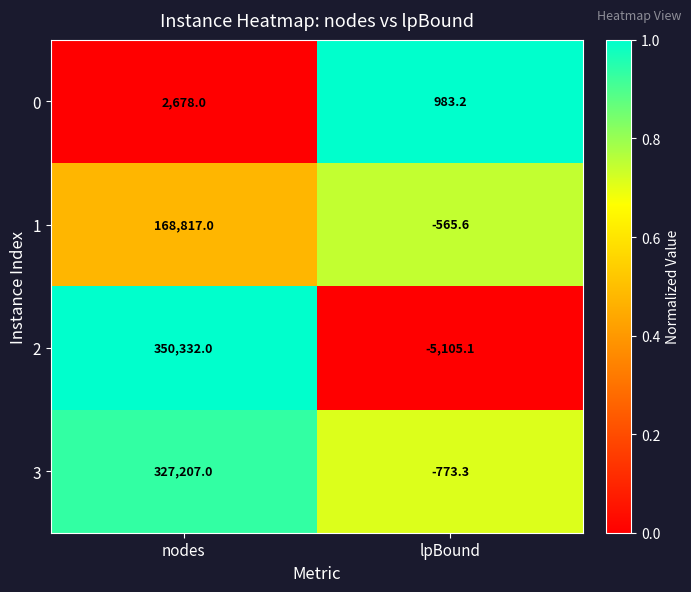

The 3 series shows -773.3 at lpBound. True or false?

True